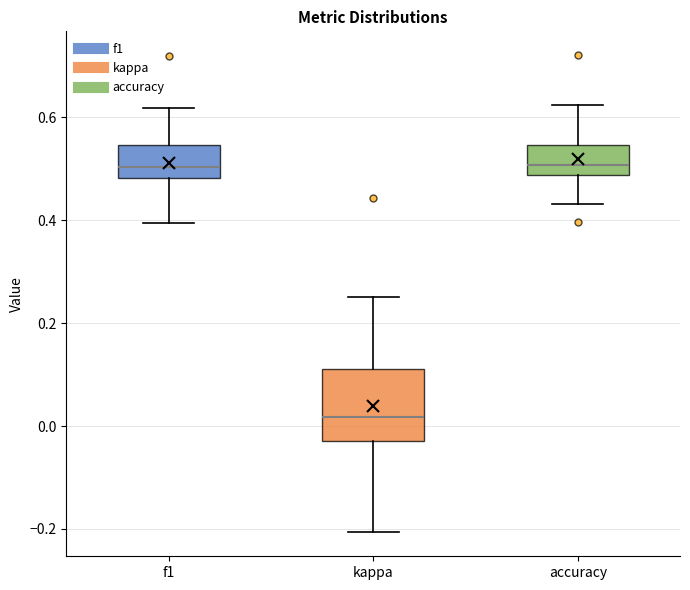

Where does the upper whisker of the box for kappa end on the y-axis? The values are not printed on the chart, so give them approximately, as read against the axis.

0.26